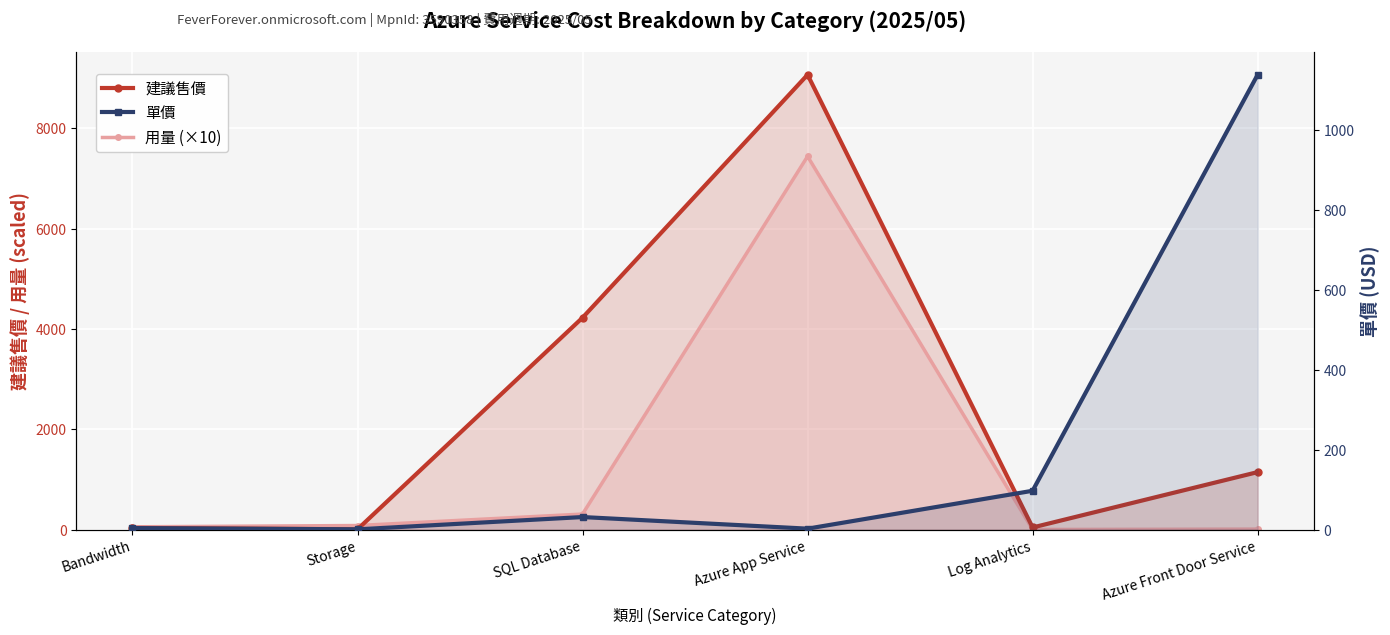

At which label does 用量 (×10) reach its minimum?

Log Analytics